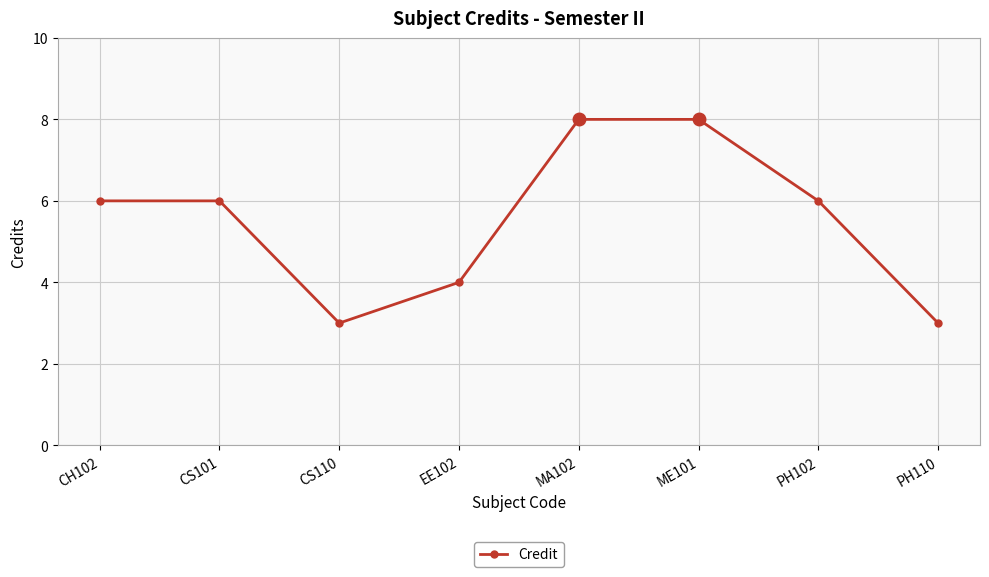

Reading left to right, what are all the values shown in this chart?

6	6	3	4	8	8	6	3